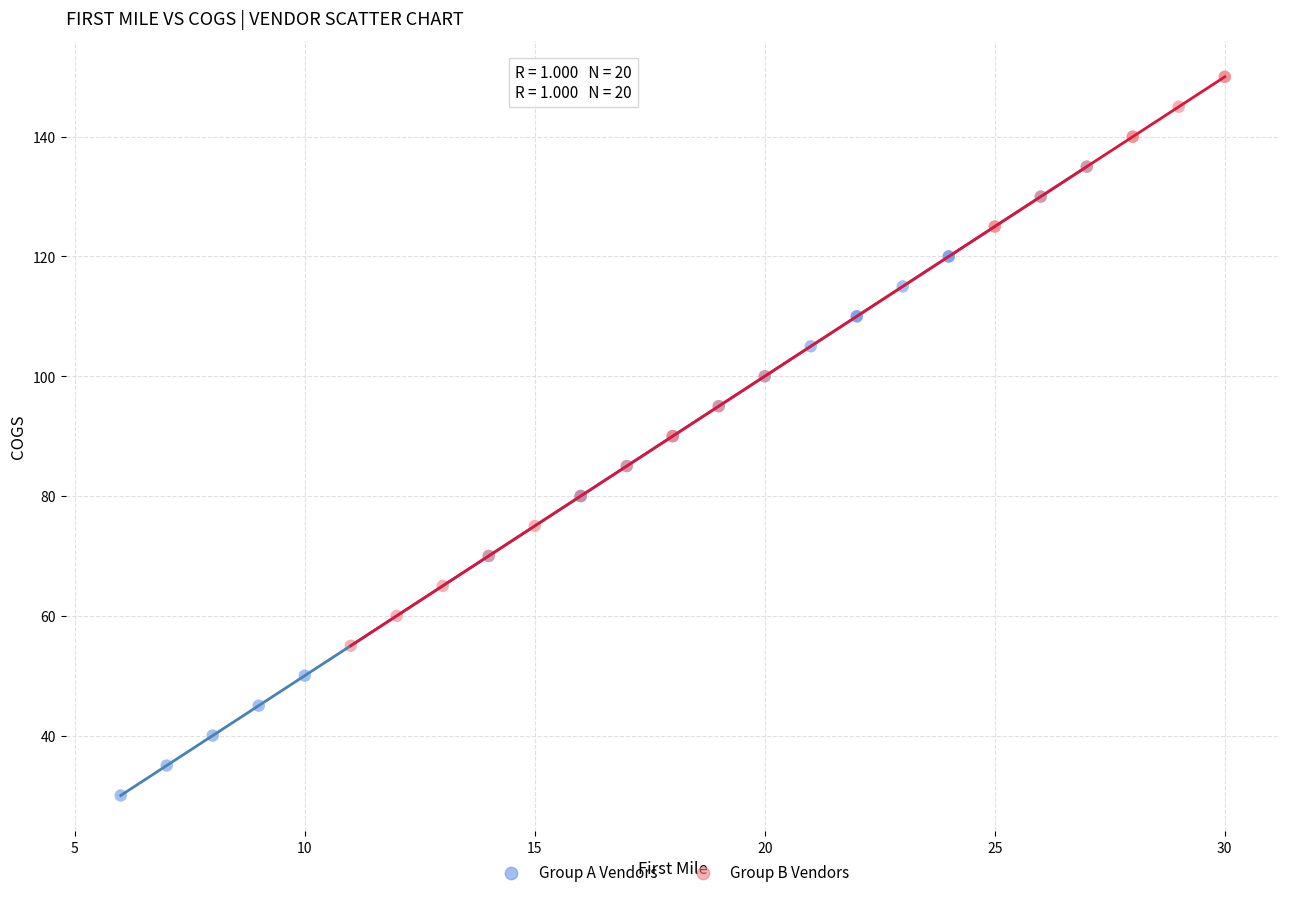

Which series has the widest spread of Y values?

Group A Vendors